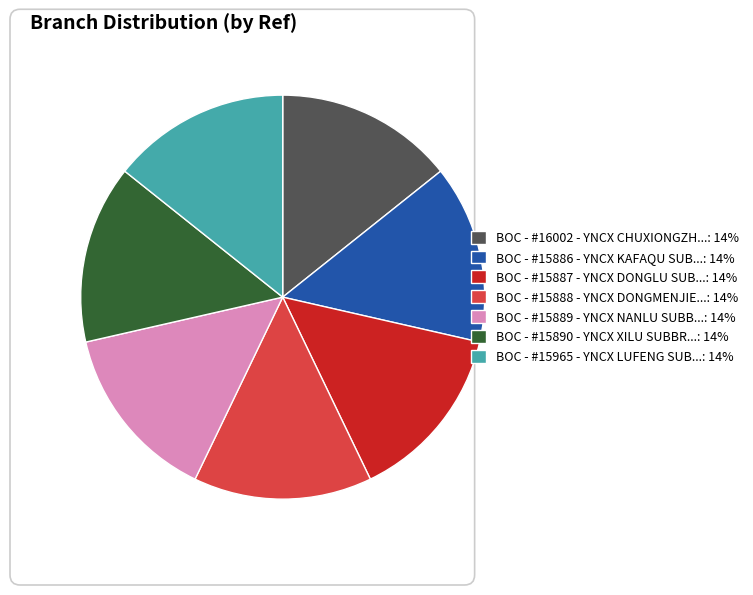

How many segments does this pie chart have?

7